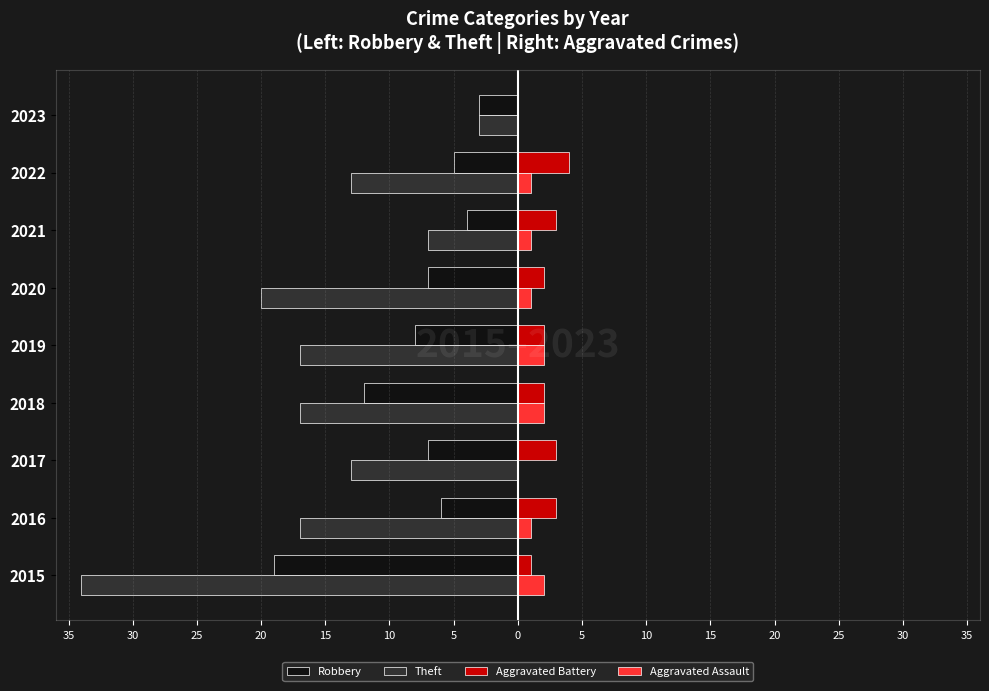

What are all the series names shown in the legend?

Robbery, Theft, Aggravated Battery, Aggravated Assault